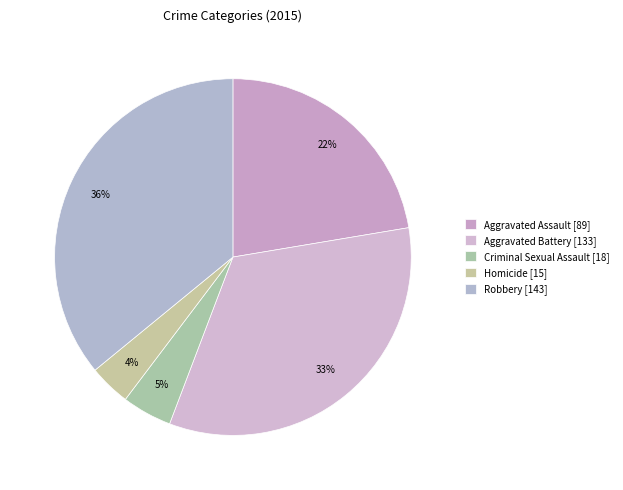

Count the number of slices in the pie.

5